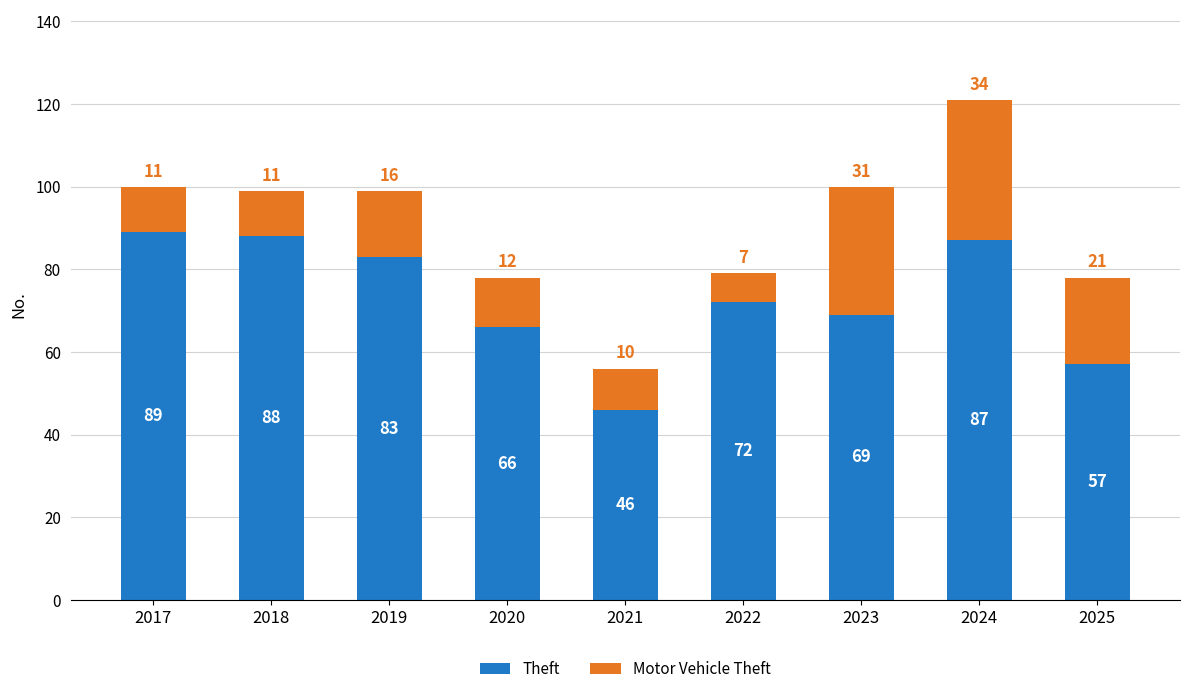

What is the minimum value for Theft?

46